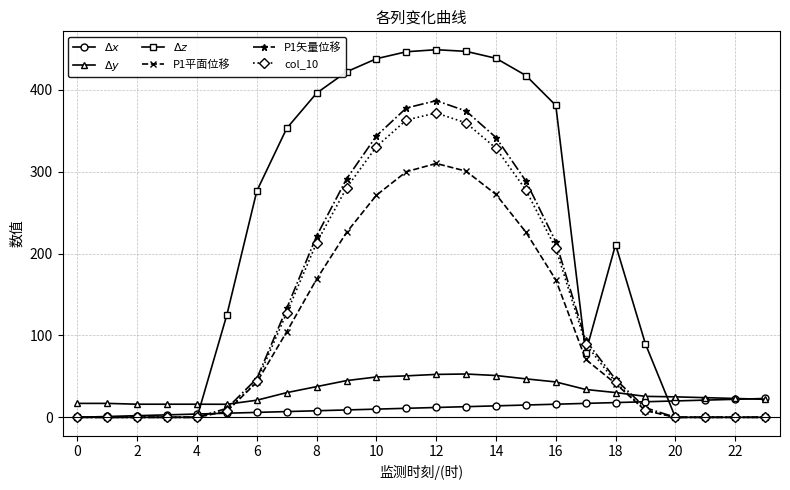

What is the value of the P1平面位移 point at the 15th from the left?

272.3